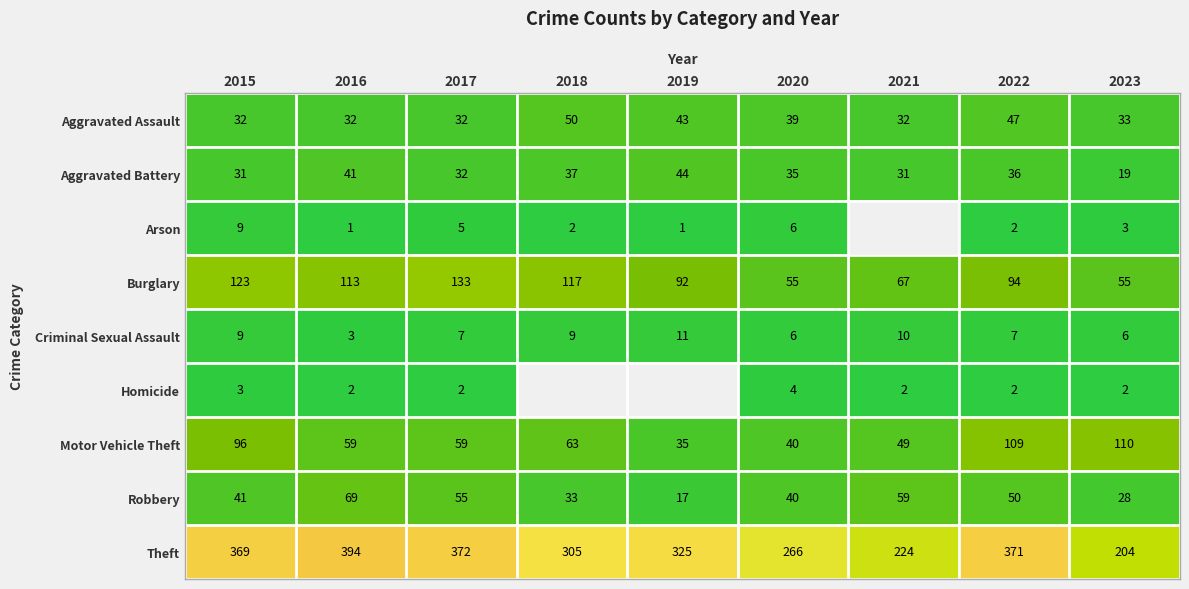

Which category has the highest value in the Theft series?

2016